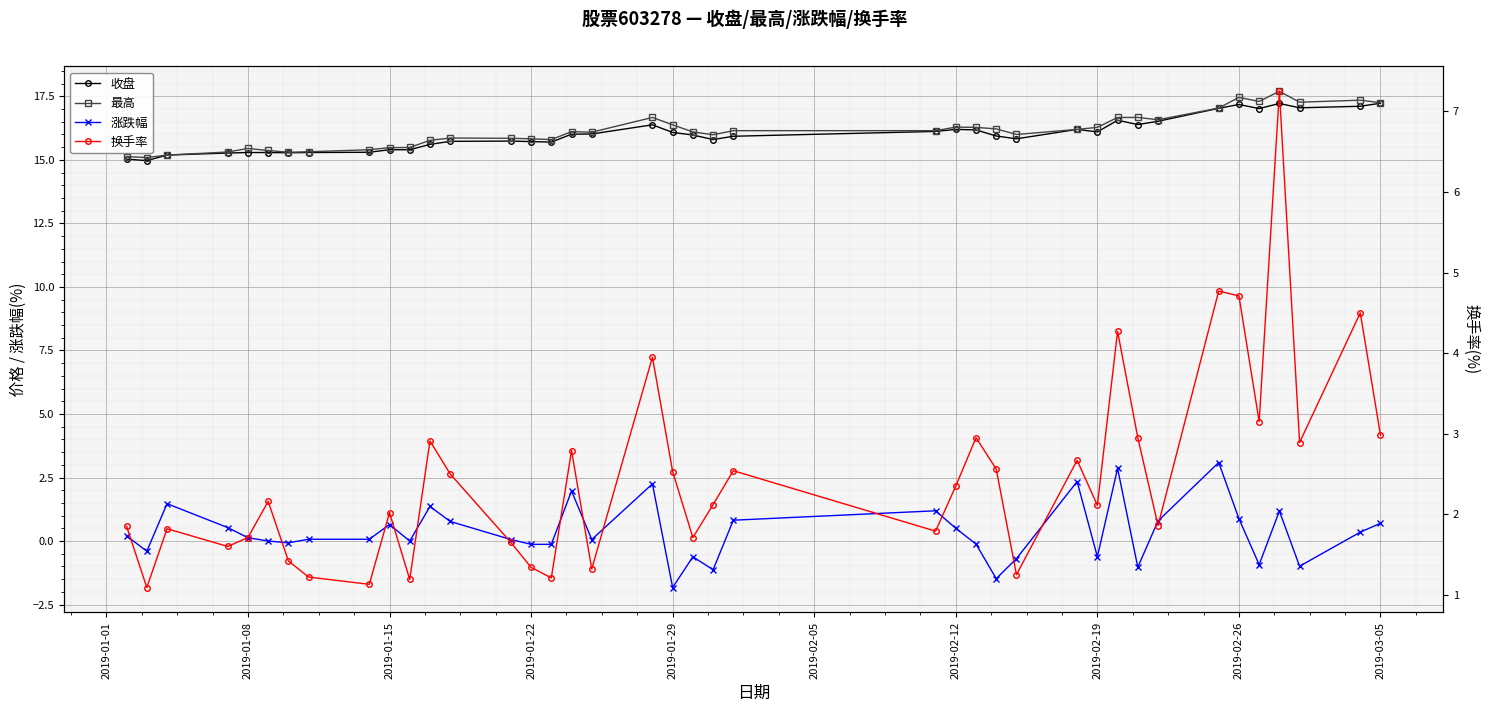

What is the difference between the second highest and second lowest values in the 收盘 series?

2.2